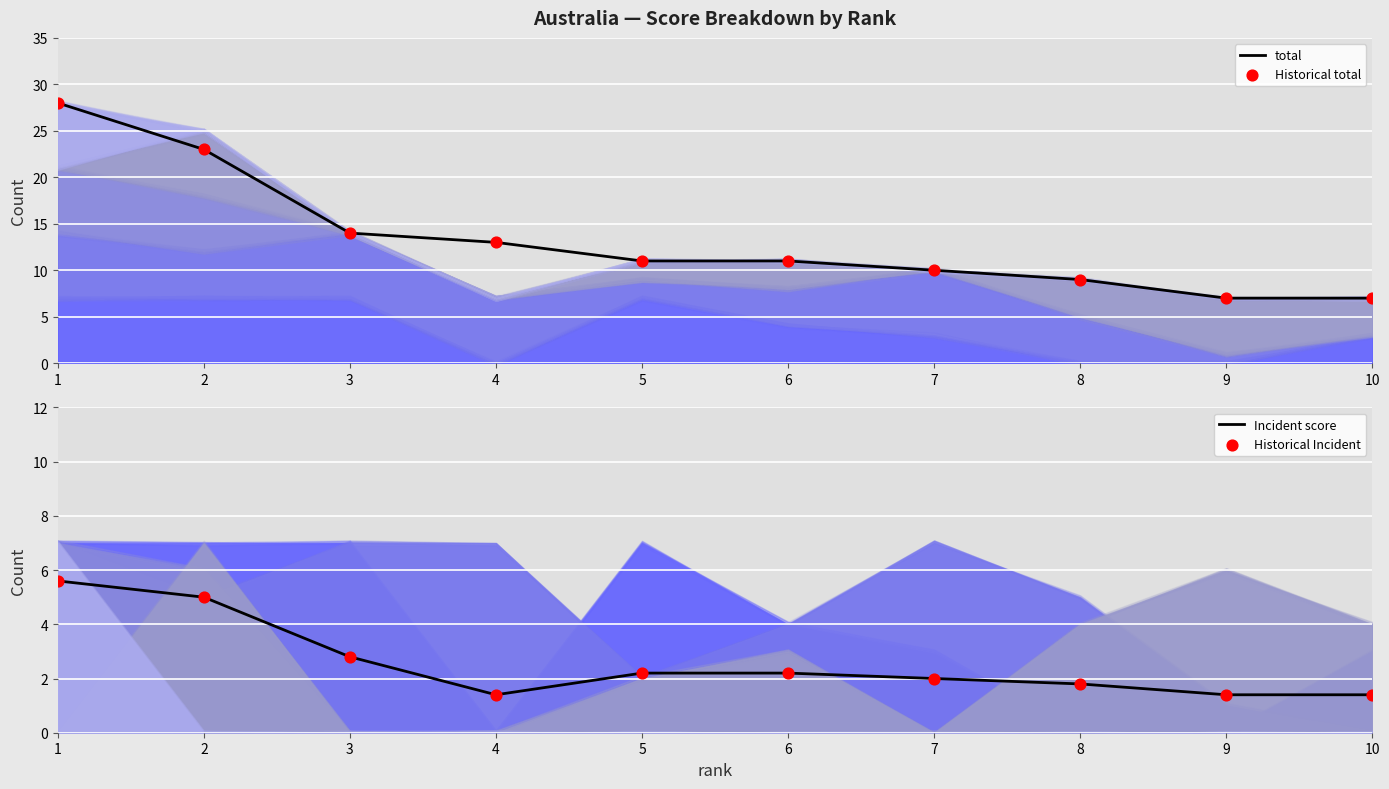

Which series reaches the maximum Y coordinate?

total